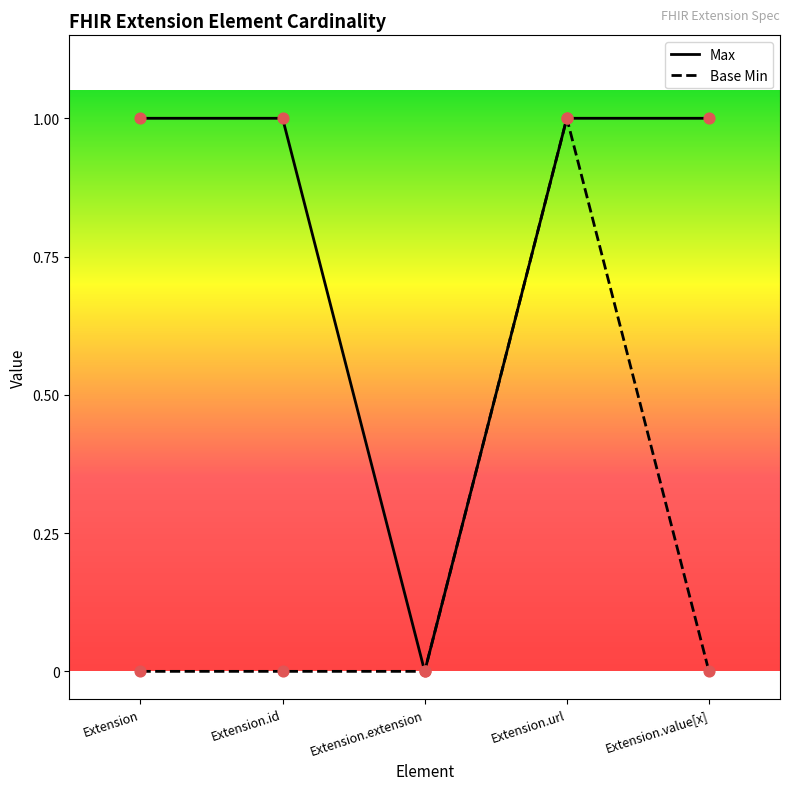

At which category is the sum across all series the highest?

Extension.url